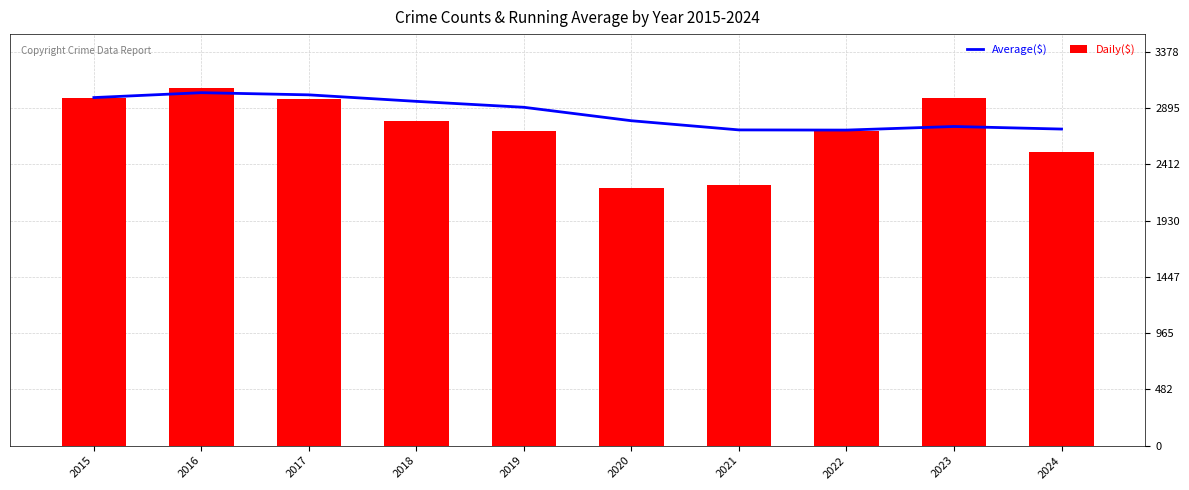

Which series has the largest total across all categories?

Average($)